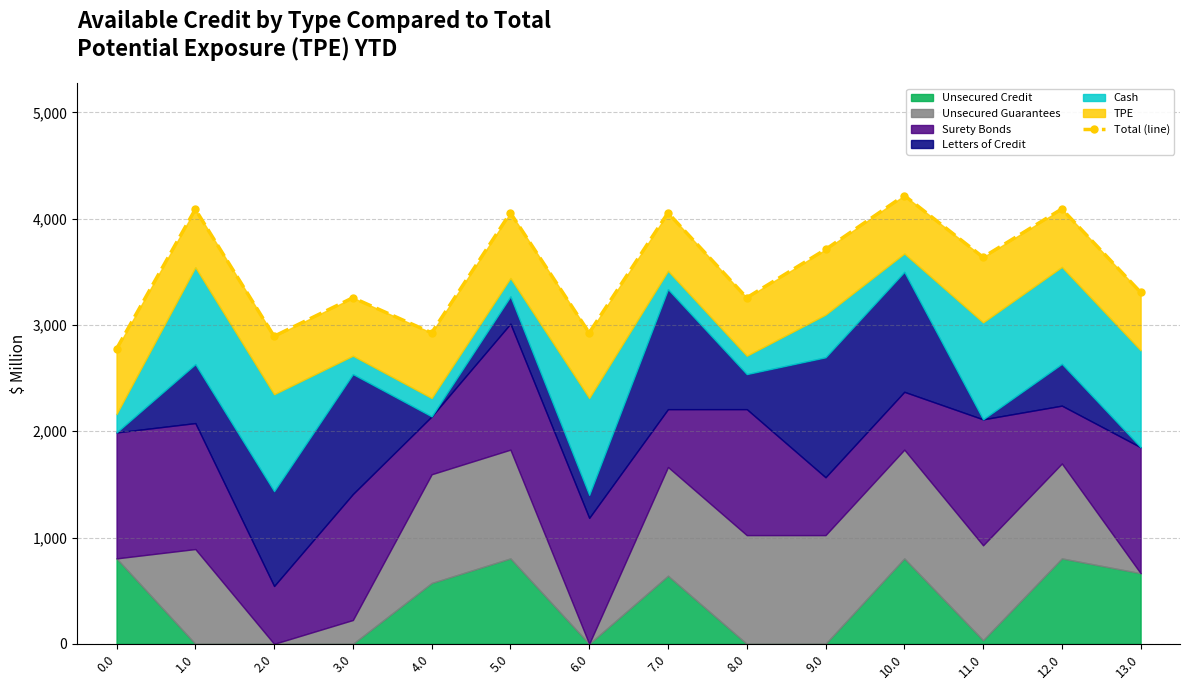

How many points are lower than both their immediate neighbors (excluding endpoints)?

5